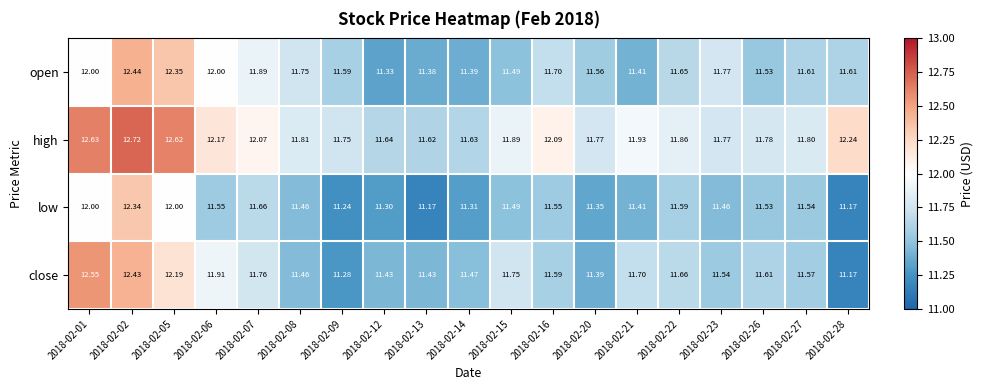

List the series in order of their peak value, lowest first.

low, open, close, high